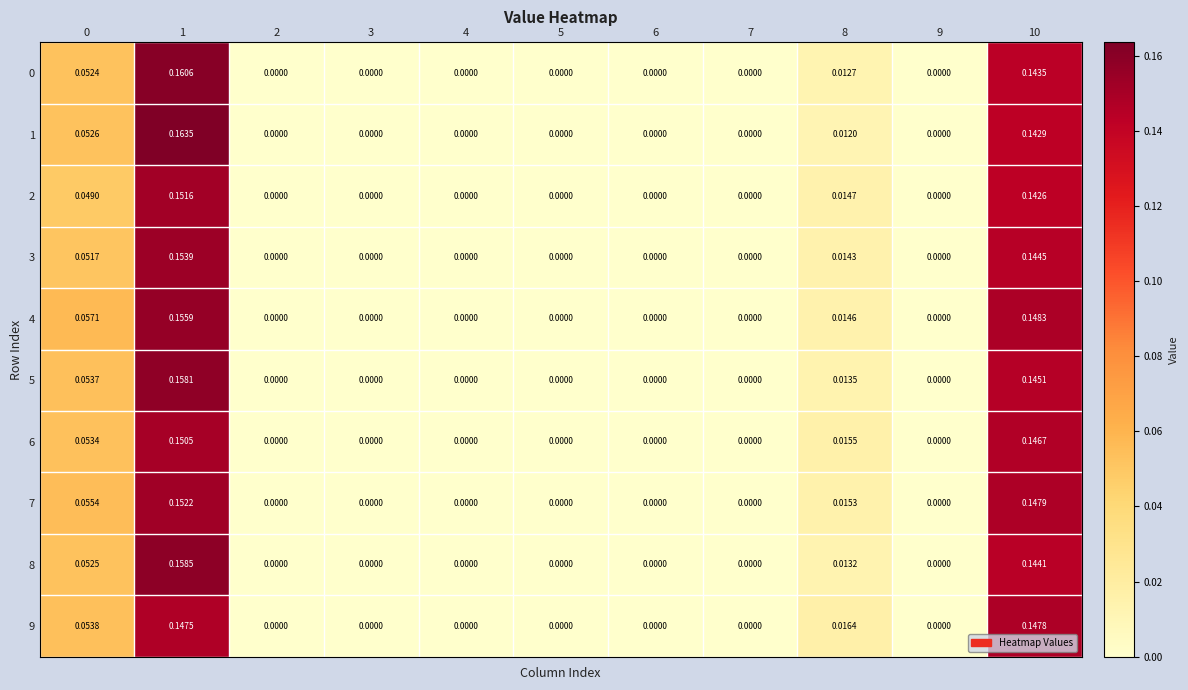

Which series has the widest spread of values?

1